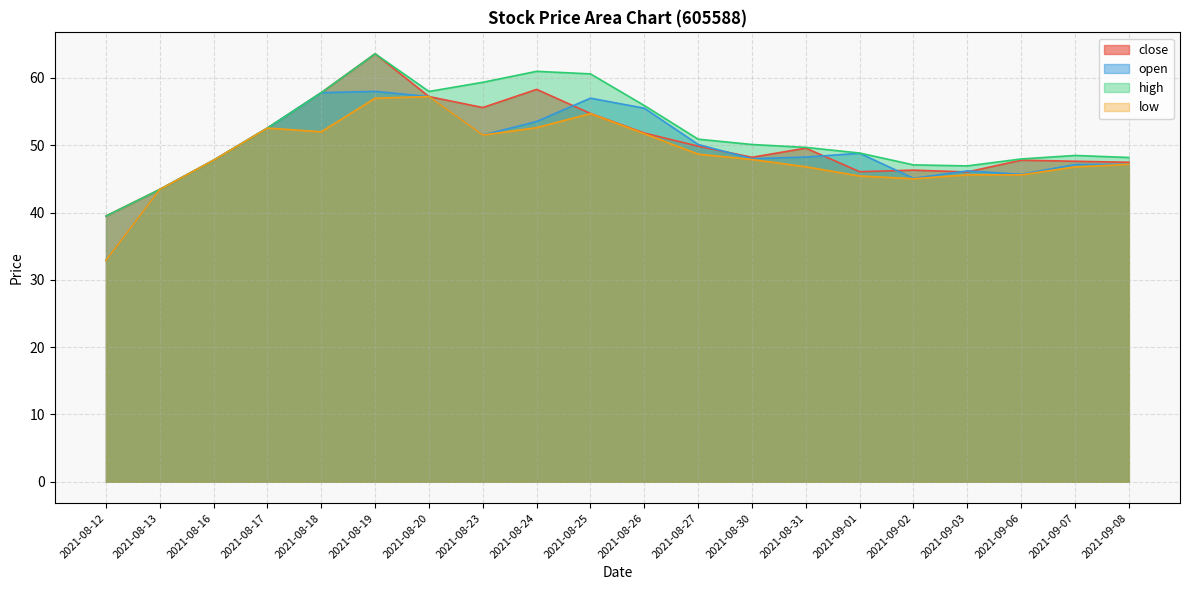

Reading left to right, list all the values displayed in this chart.

close: 39.5	43.4	47.8	52.5	57.8	63.6	57.2	55.6	58.3	54.7	51.8	49.9	48.2	49.6	46.1	46.3	46.0	47.8	47.6	47.5
open: 32.9	43.4	47.8	52.5	57.8	58.0	57.2	51.5	53.5	57.0	55.5	50.1	48.0	48.2	48.8	45.1	46.2	45.7	47.1	47.2
high: 39.5	43.4	47.8	52.5	57.8	63.6	58.0	59.4	61.0	60.6	55.9	50.9	50.1	49.7	48.8	47.1	46.9	48.0	48.5	48.2
low: 32.9	43.4	47.8	52.5	52.0	57.0	57.2	51.5	52.6	54.7	51.7	48.7	47.9	46.8	45.4	45.0	45.6	45.6	46.8	47.2